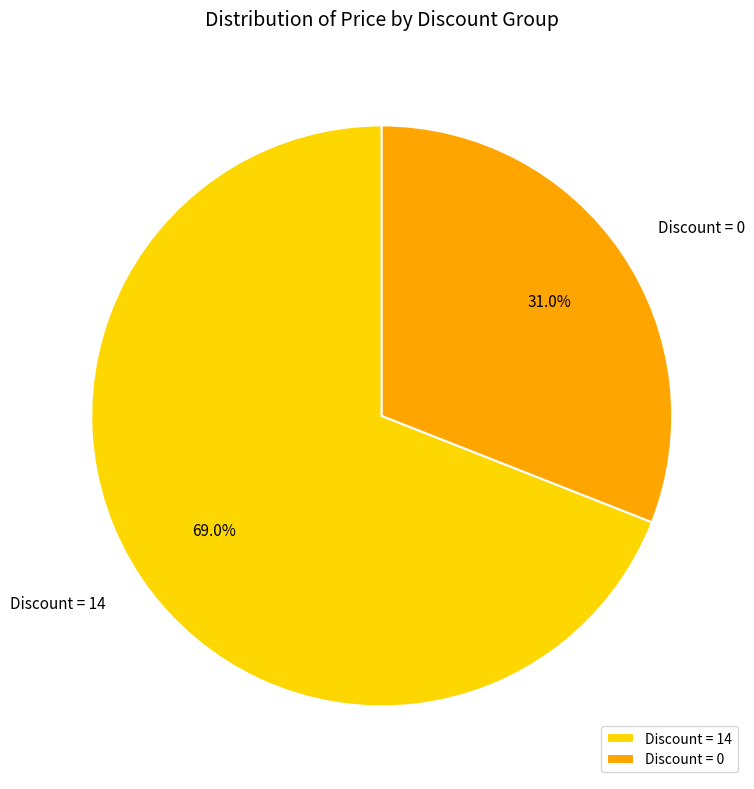

How many slices are in this pie chart?

2